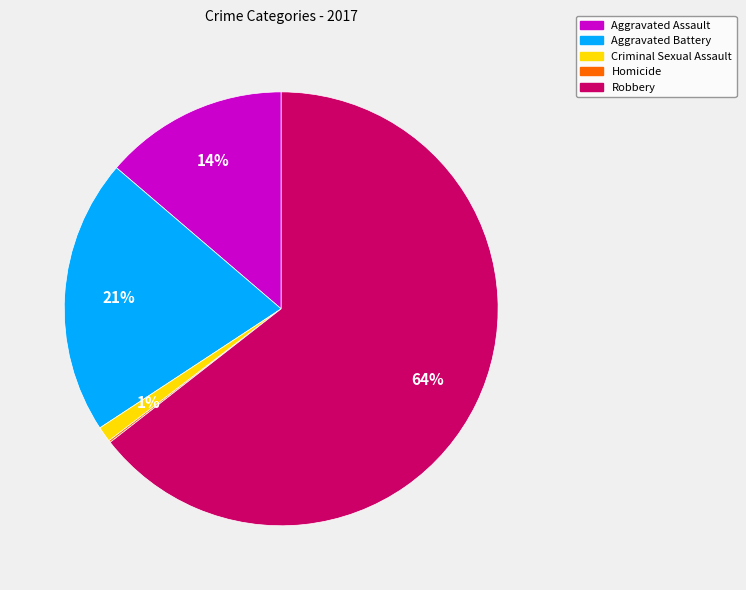

Is there a majority slice in this chart?

Yes